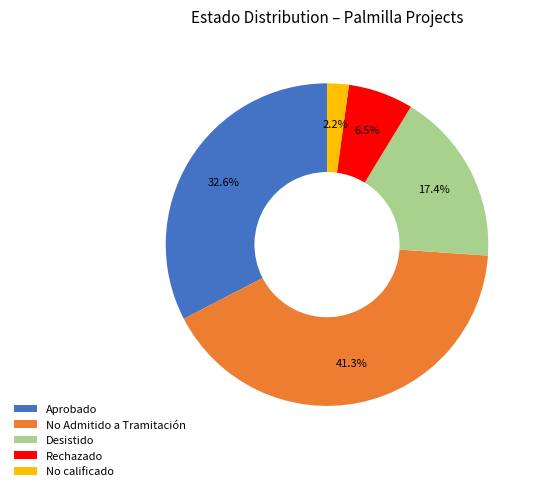

Rank the categories by value from highest to lowest.

No Admitido a Tramitación, Aprobado, Desistido, Rechazado, No calificado